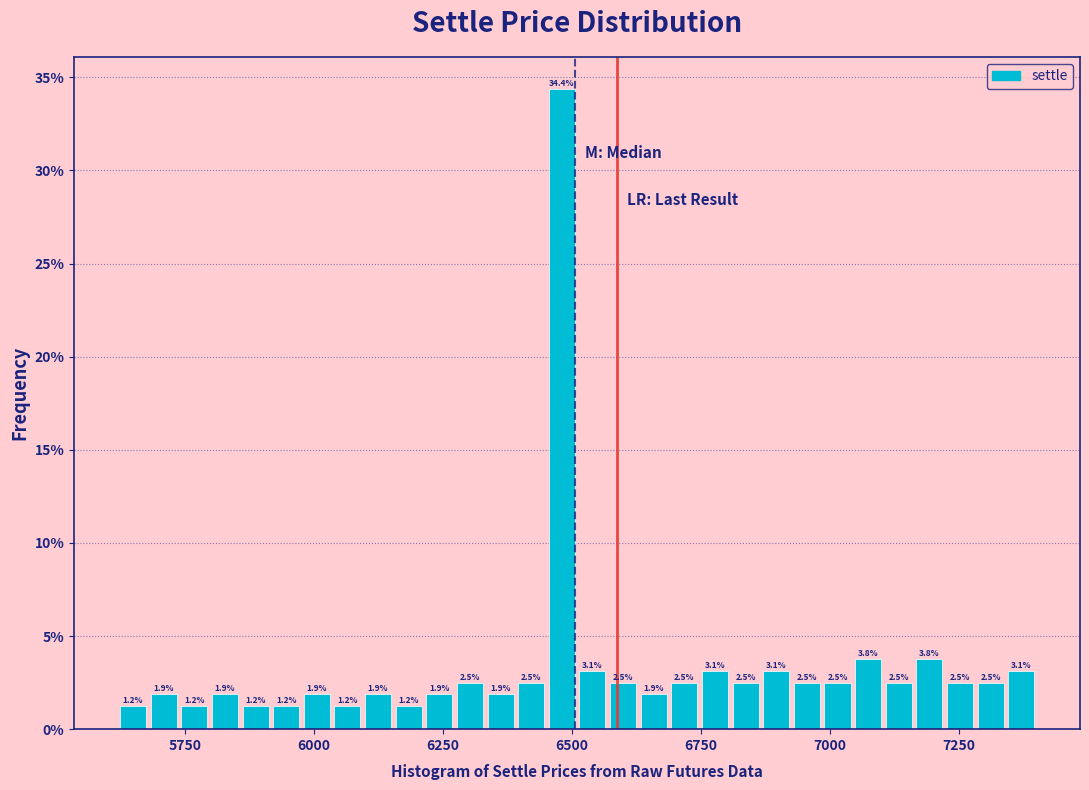

Read against the x-axis, roughly where is the centre of the tallest bar?

6500